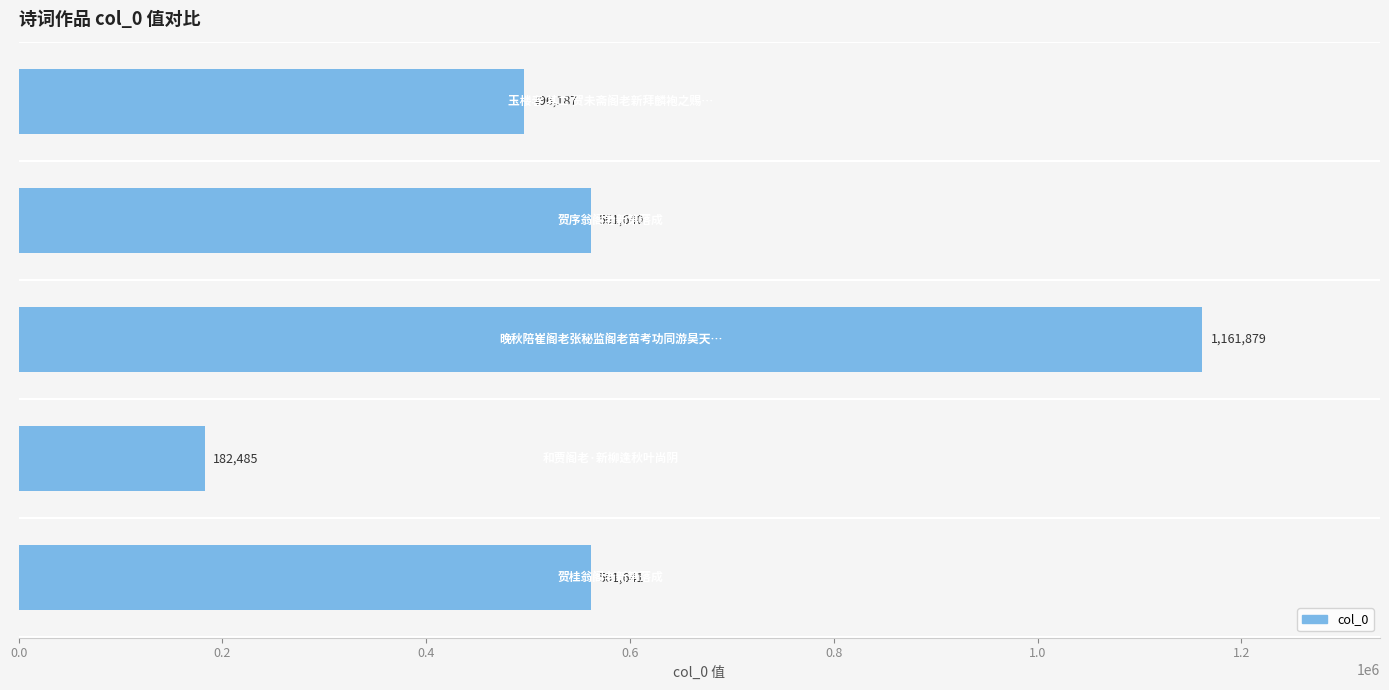

What is the difference between the maximum and second lowest values?

665692